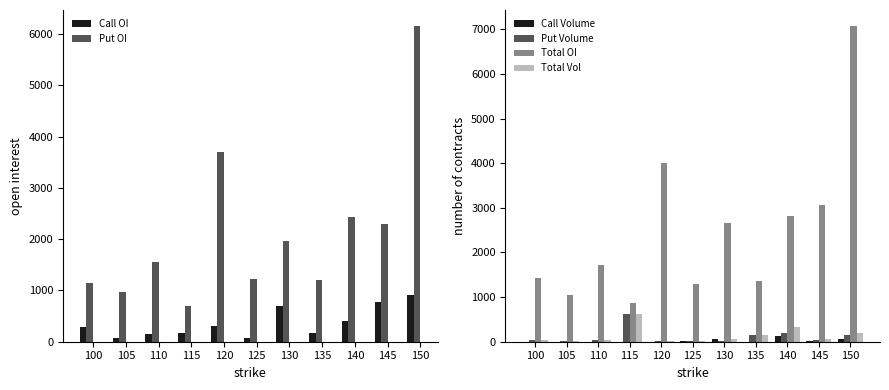

At how many categories does at least one series exceed 2270?

5